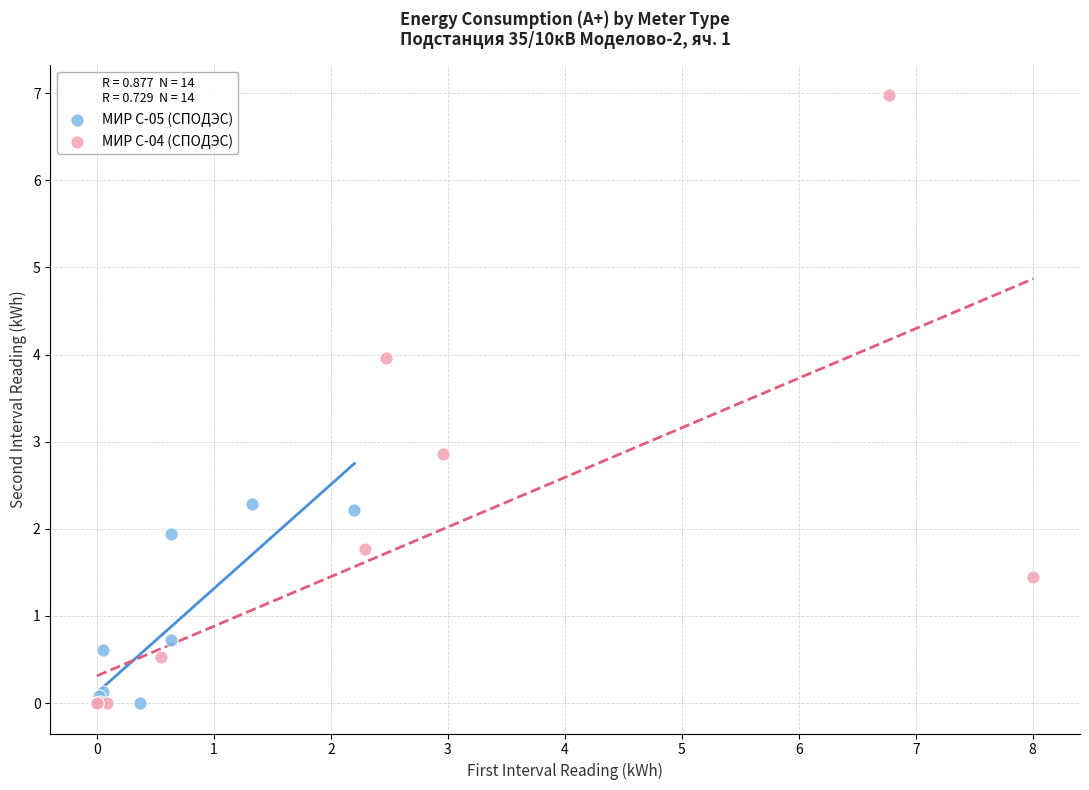

Which series has the largest Y range (max minus min)?

МИР С-04 (СПОДЭС)